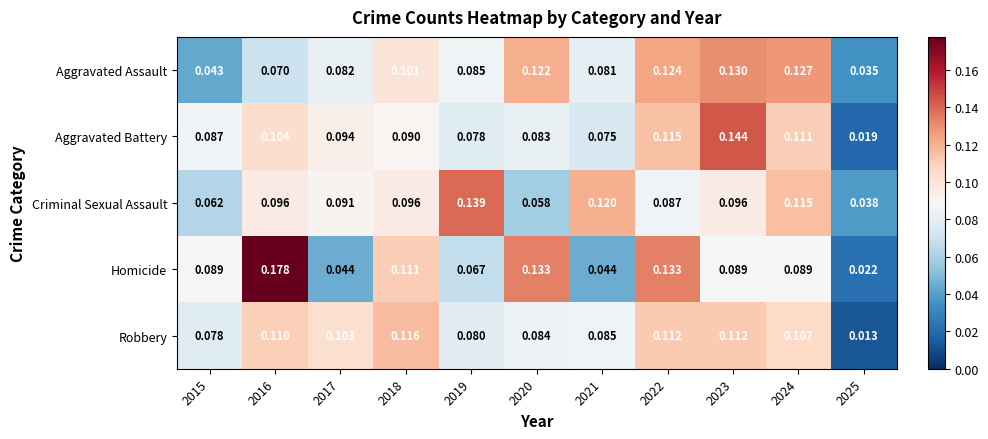

Is the value of Criminal Sexual Assault at 2017 greater than the value of Aggravated Assault at 2023?

No